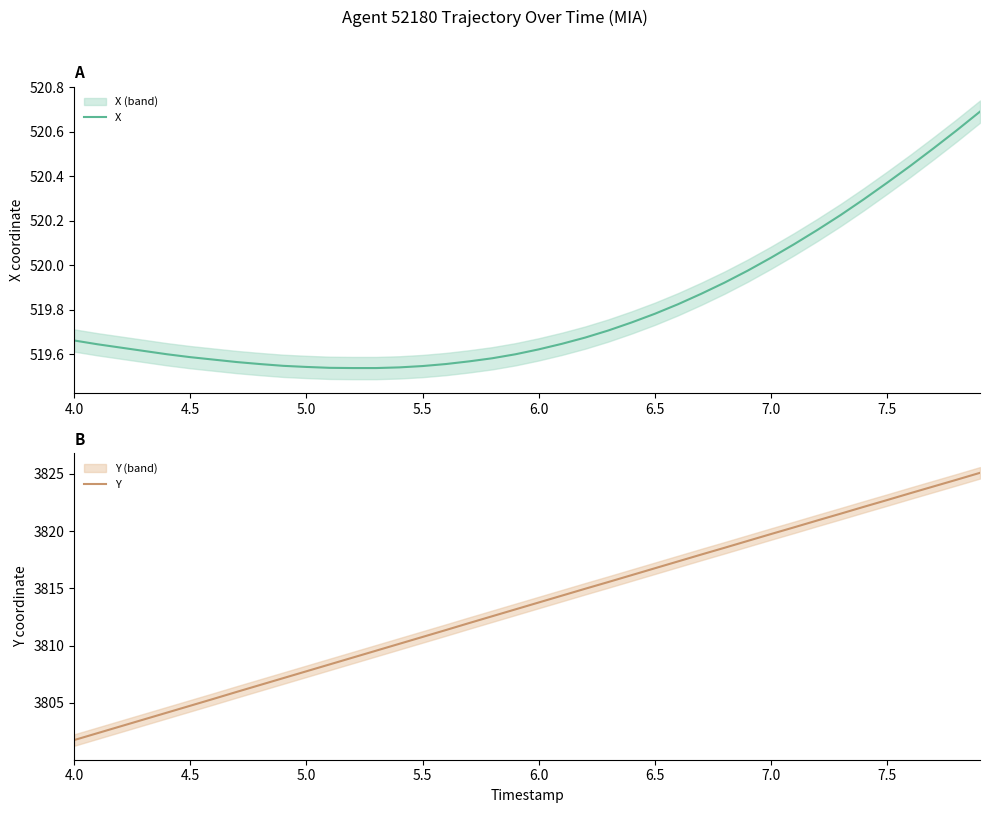

What is the lowest value of the Y series?

3801.8